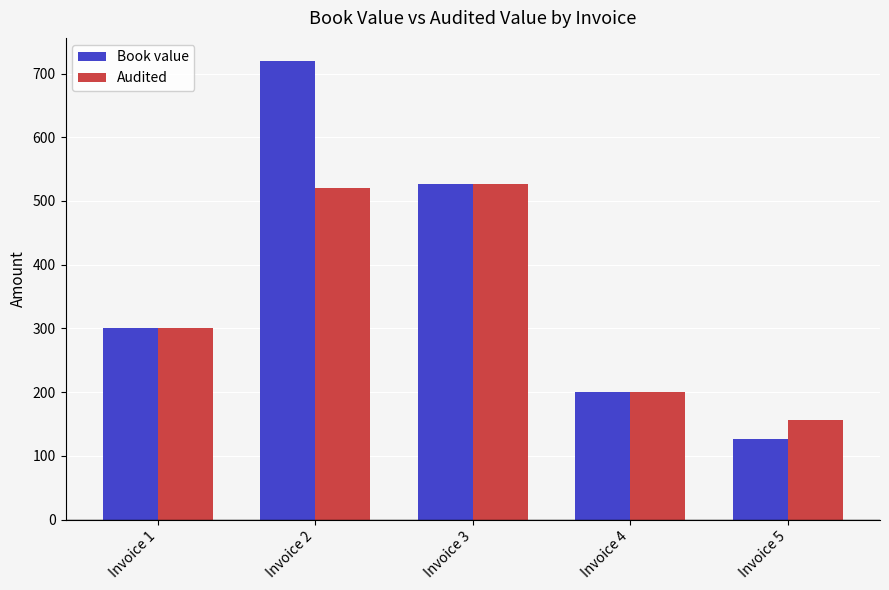

Between Invoice 2 and Invoice 4, which series saw the biggest shift?

Book value